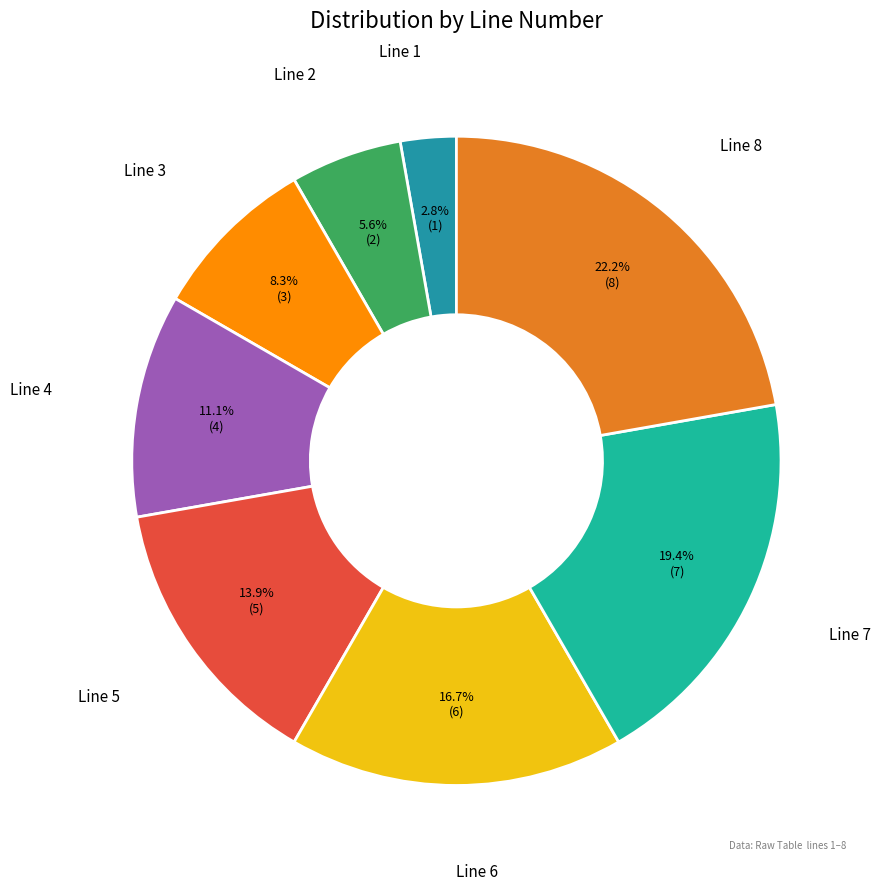

Does Line 6 account for over 50% of the chart?

No